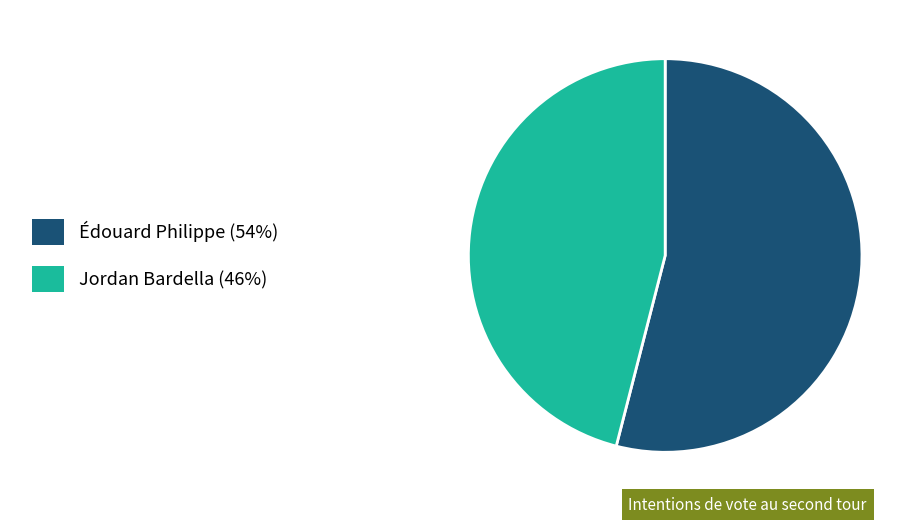

Is the sum of Jordan Bardella (46%) and Édouard Philippe (54%) greater than half?

Yes